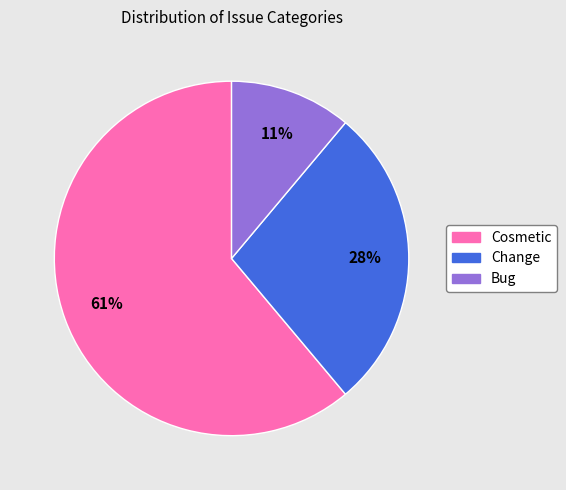

Count the number of slices in the pie.

3